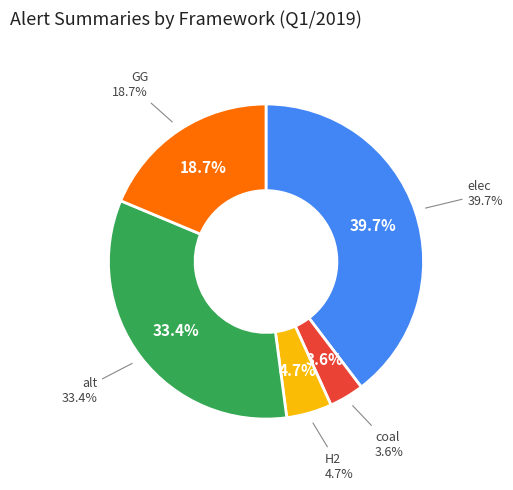

Rank the categories by value from lowest to highest.

coal, H2, GG, alt, elec